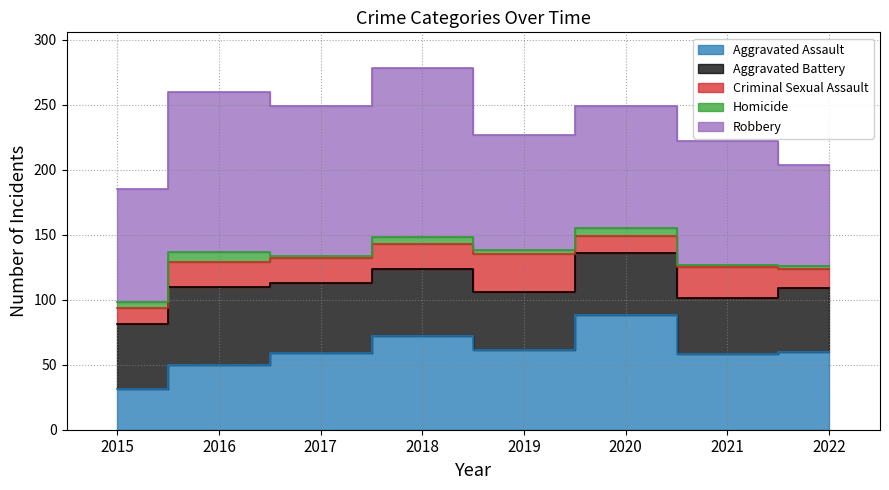

Reading left to right, what are all the values shown in this chart?

Aggravated Assault: 31	50	59	72	61	88	58	60
Aggravated Battery: 50	60	54	52	45	48	43	49
Criminal Sexual Assault: 13	19	19	19	29	13	24	15
Homicide: 4	8	2	5	3	6	2	2
Robbery: 87	123	115	130	89	94	95	78